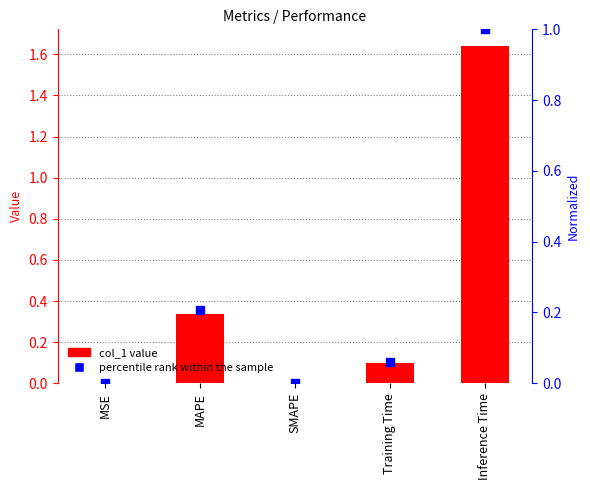

The chart shows a value of 0.0 at Training Time. True or false?

False